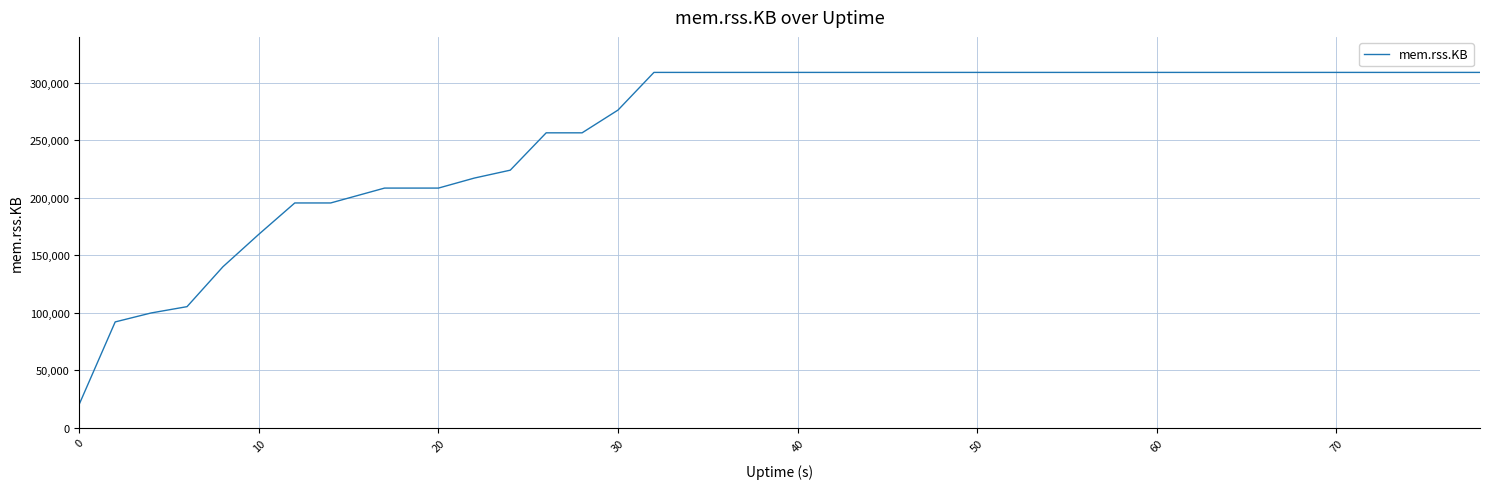

What is the maximum value shown in the chart?

308844